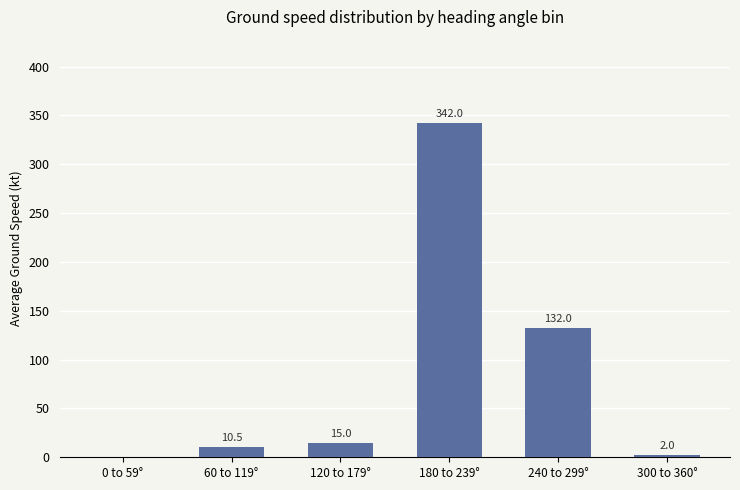

What is the sum of all values?

501.5